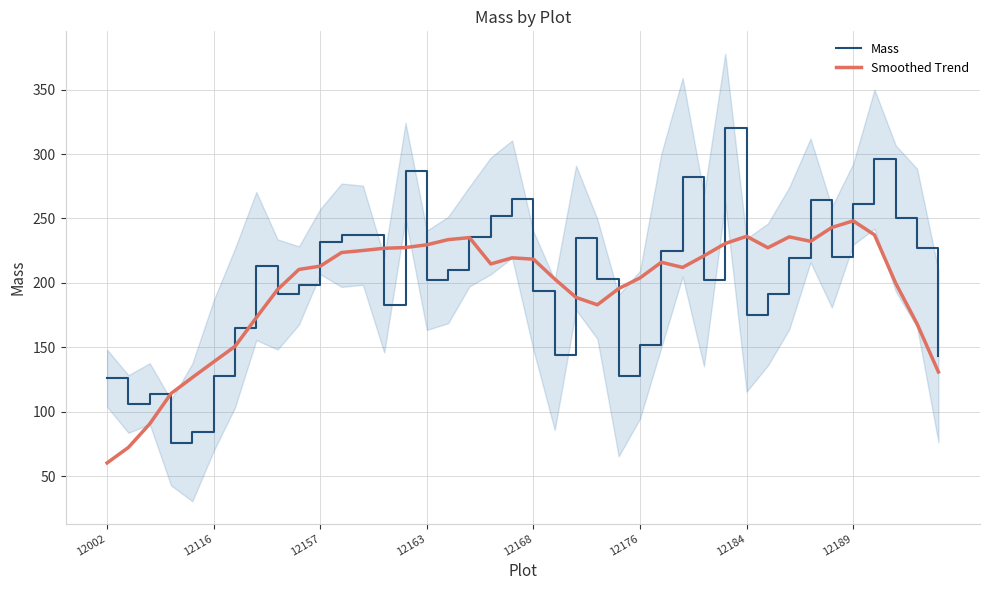

How many interior local peaks does the Mass series have?

9